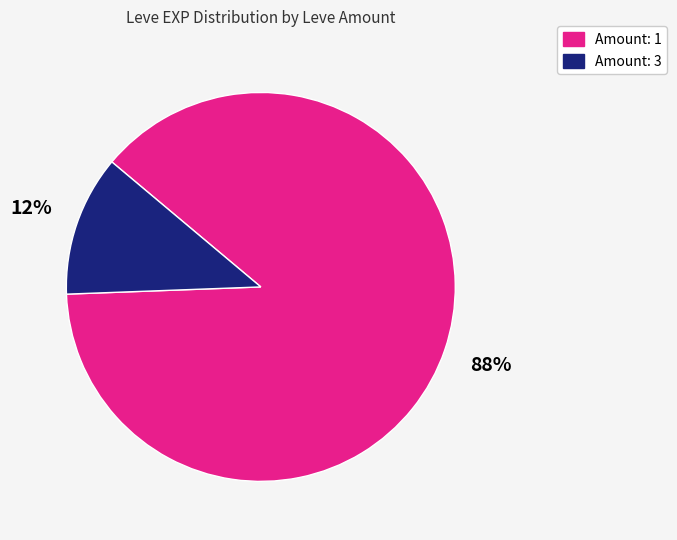

Is there a majority slice in this chart?

Yes